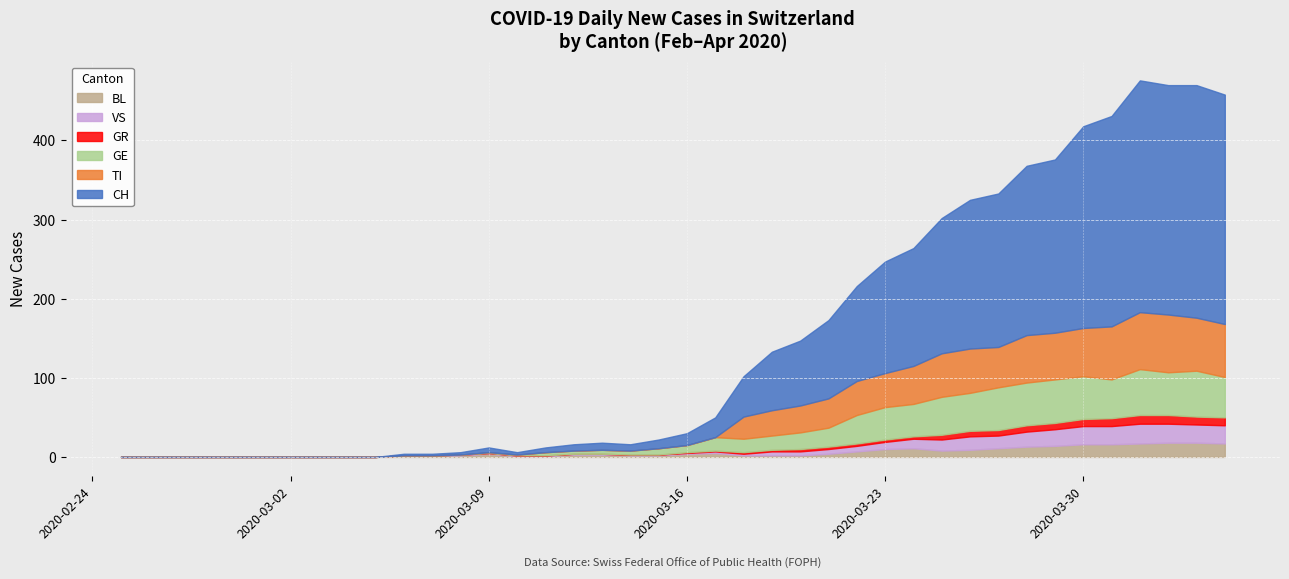

What value does the GR series have at 2020-03-29?

8